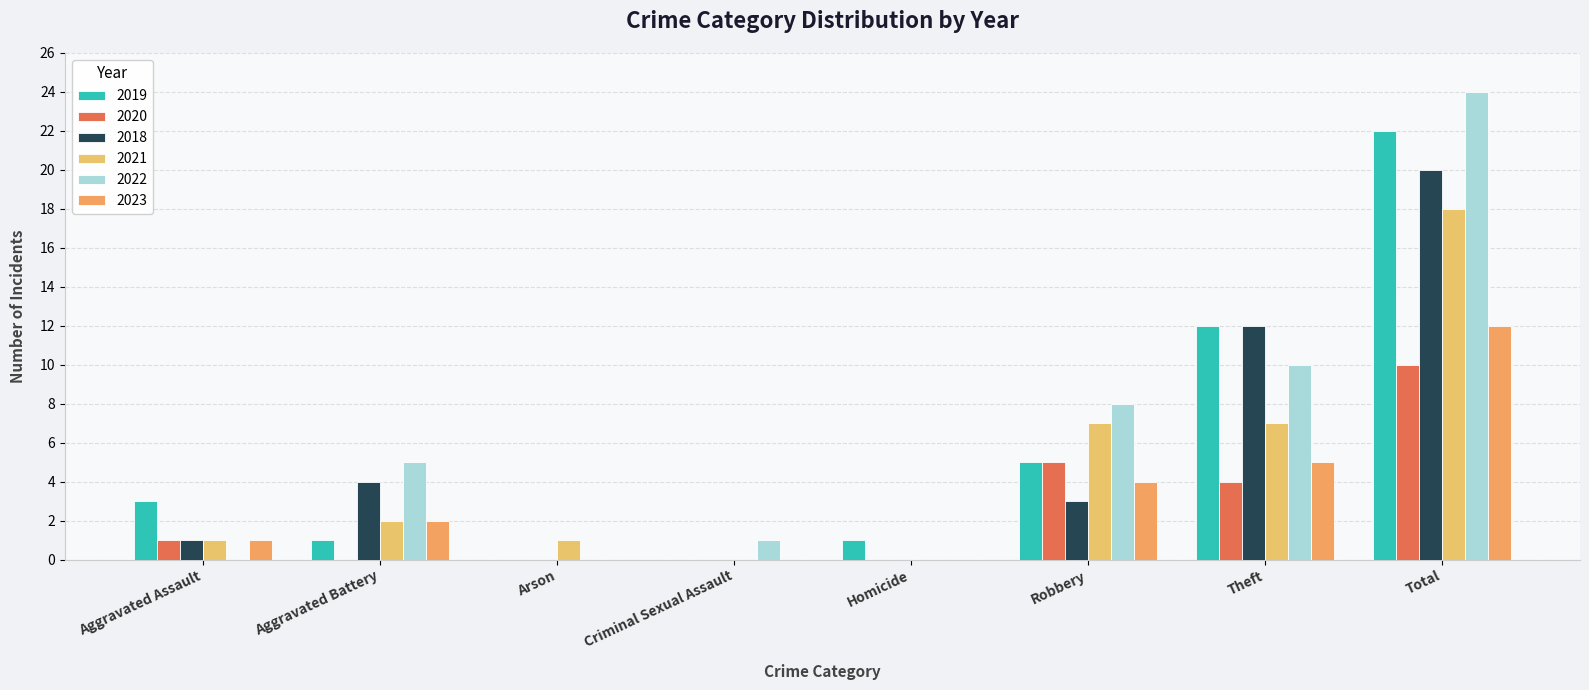

Is it true that 2022 equals 3 at Robbery?

False